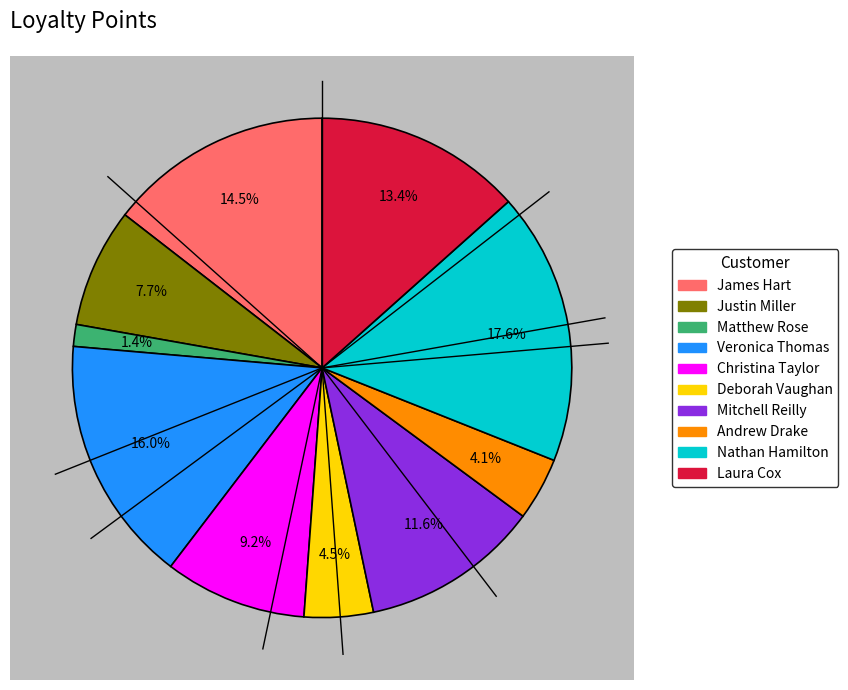

Approximately how many times larger is the value at Andrew Drake compared to Laura Cox?

0.3